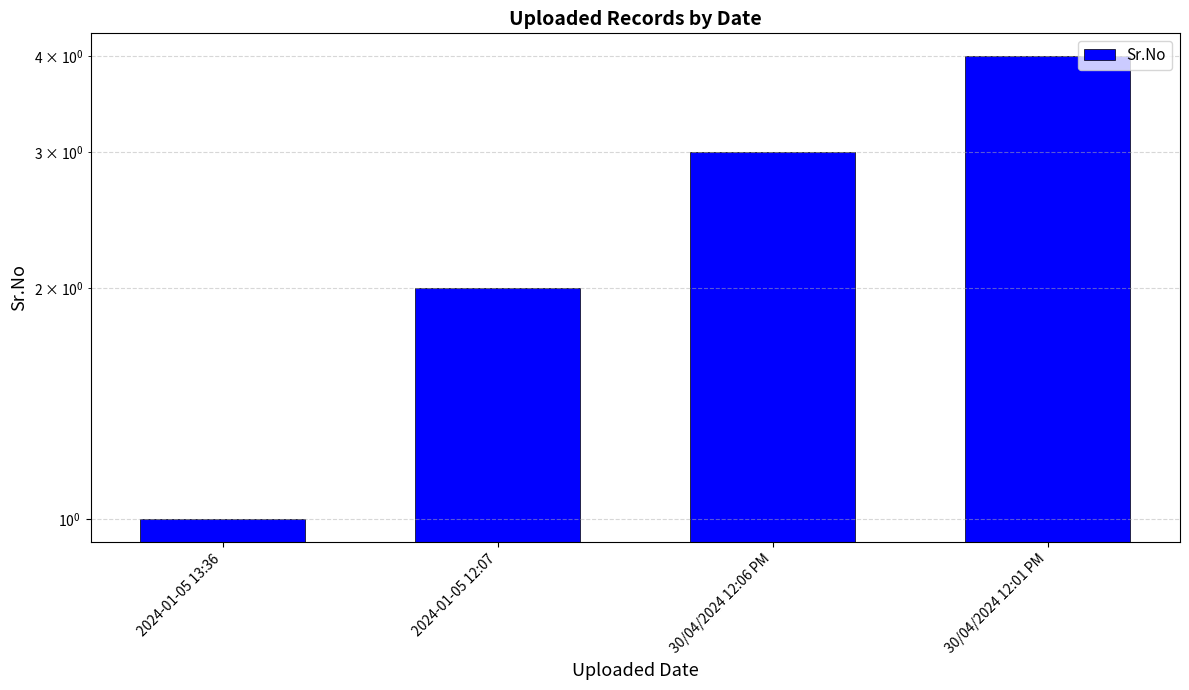

What is the value of the 4th bar from the left?

4